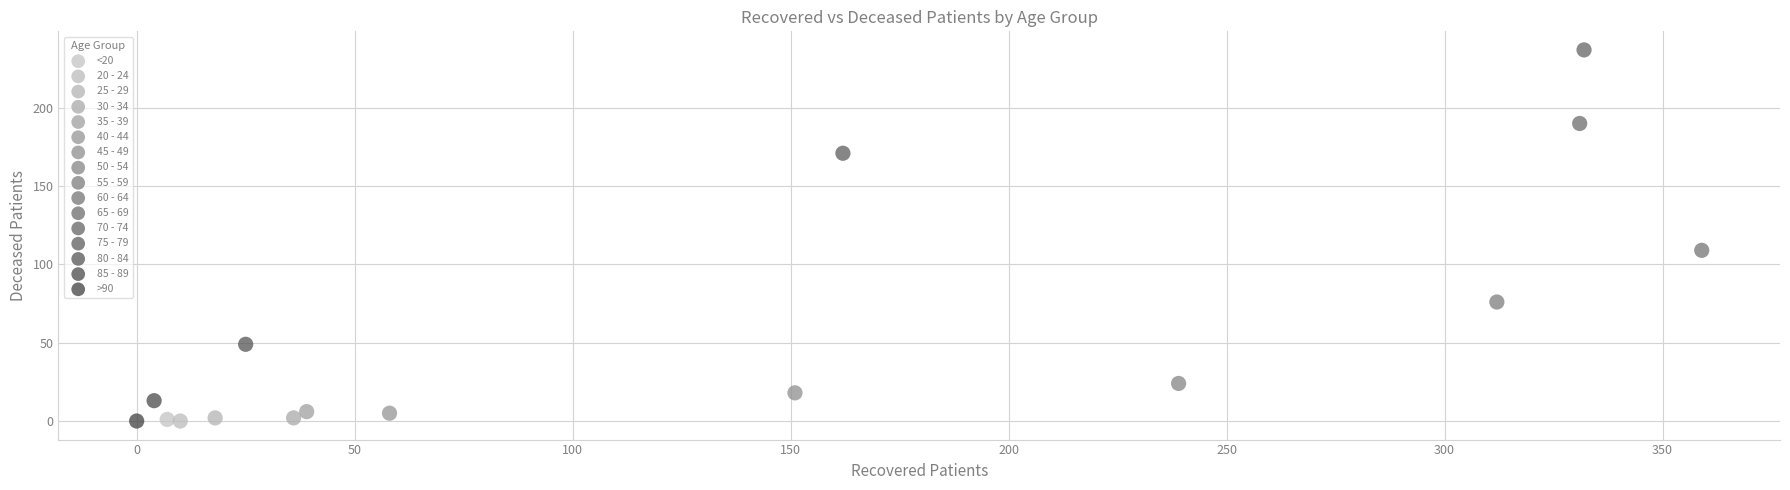

Which series contains the highest Y value?

70 - 74